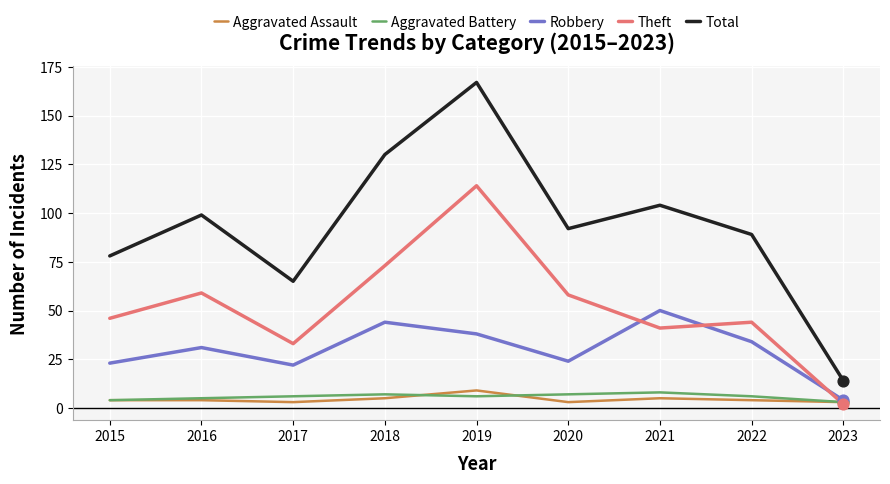

What is the total value across all series at 2016?

198